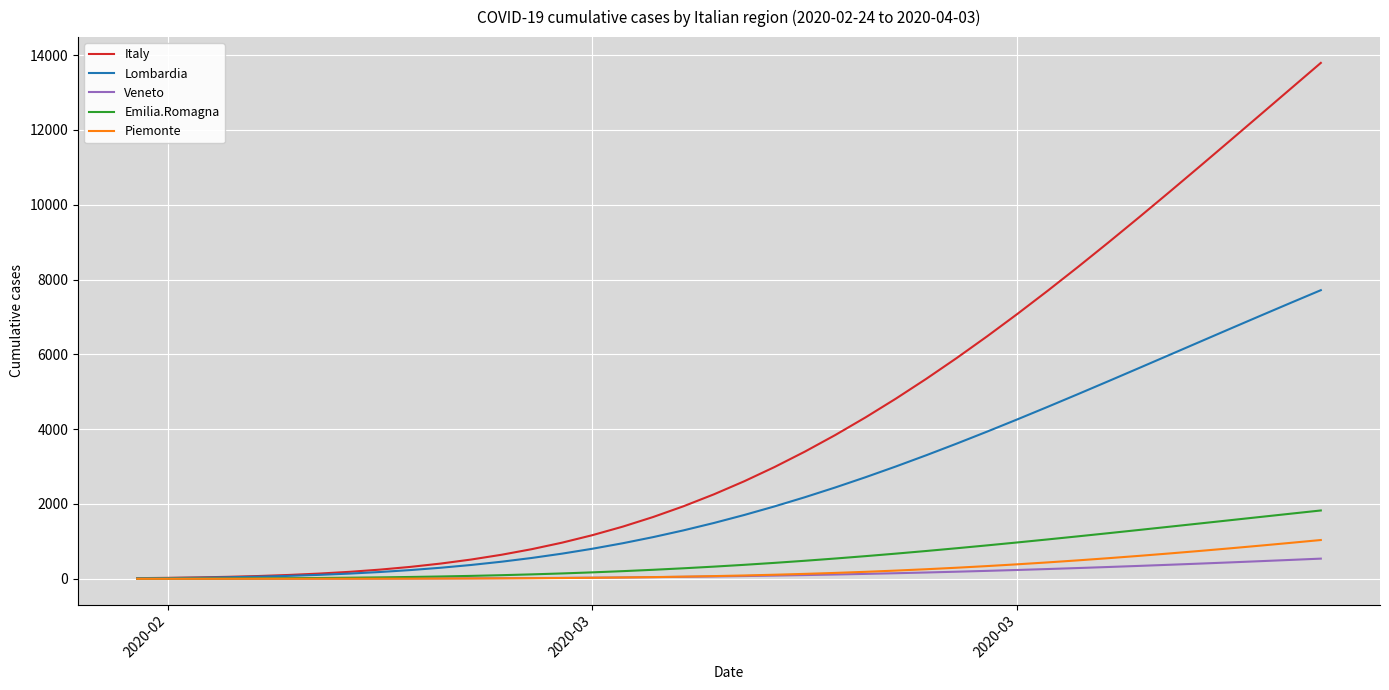

What is the greatest value displayed?

13793.6